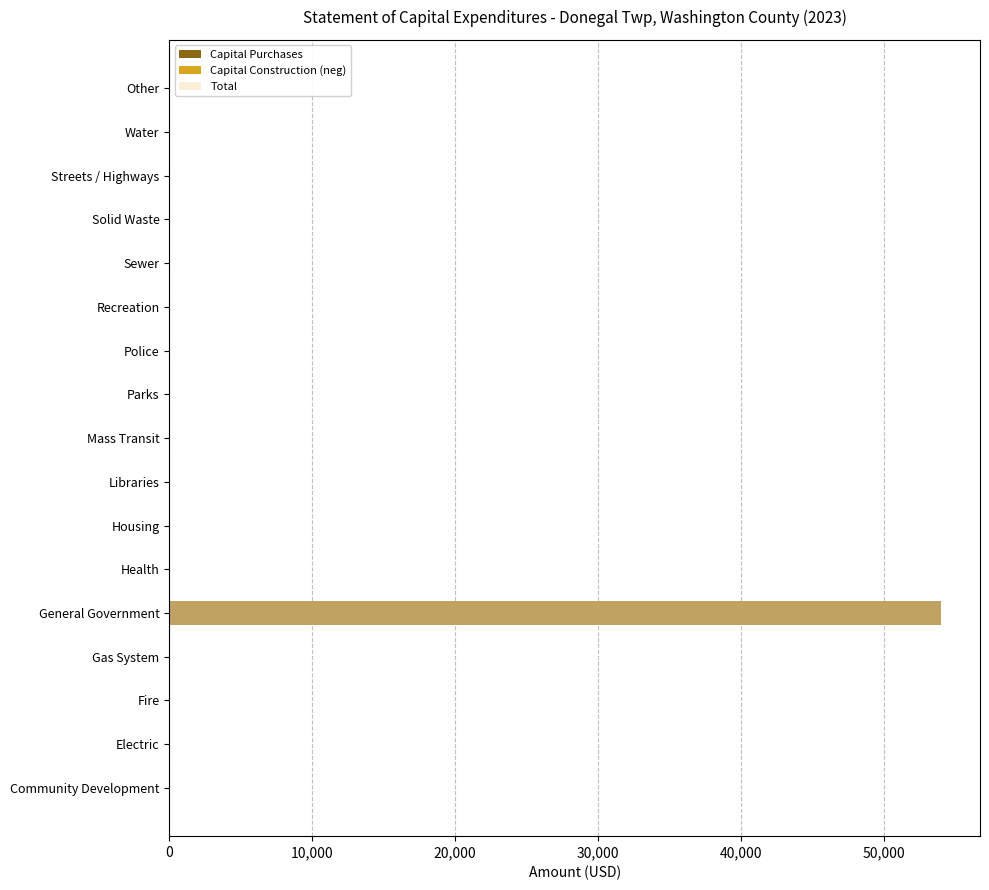

Between Electric and Mass Transit, which is larger?

Electric